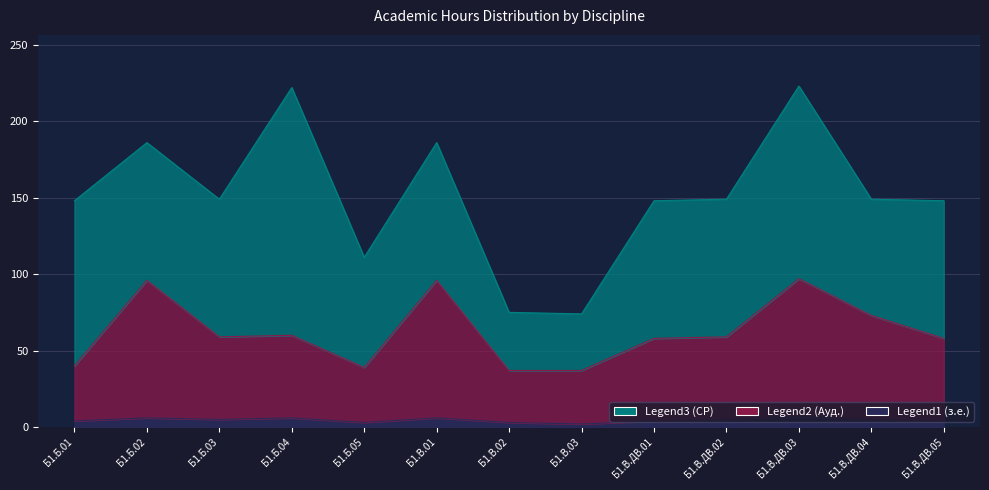

Where is the first local minimum for Legend2 (Ауд.)?

Б1.Б.03